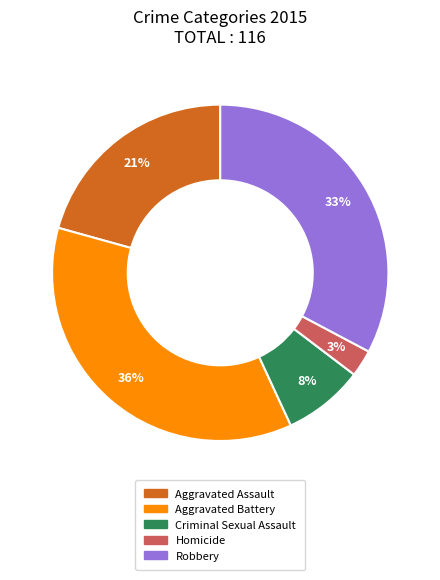

Rank the categories by value from lowest to highest.

Homicide, Criminal Sexual Assault, Aggravated Assault, Robbery, Aggravated Battery